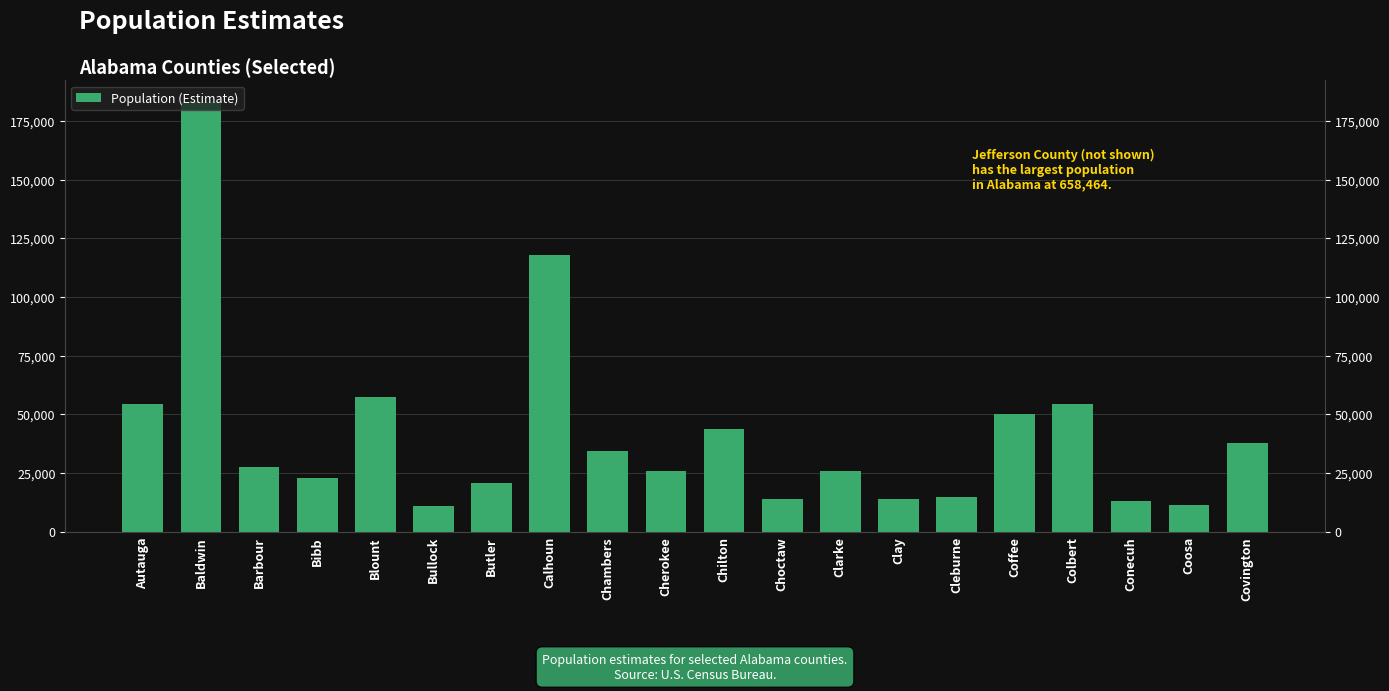

The chart shows a value of 4915 at Butler. True or false?

False